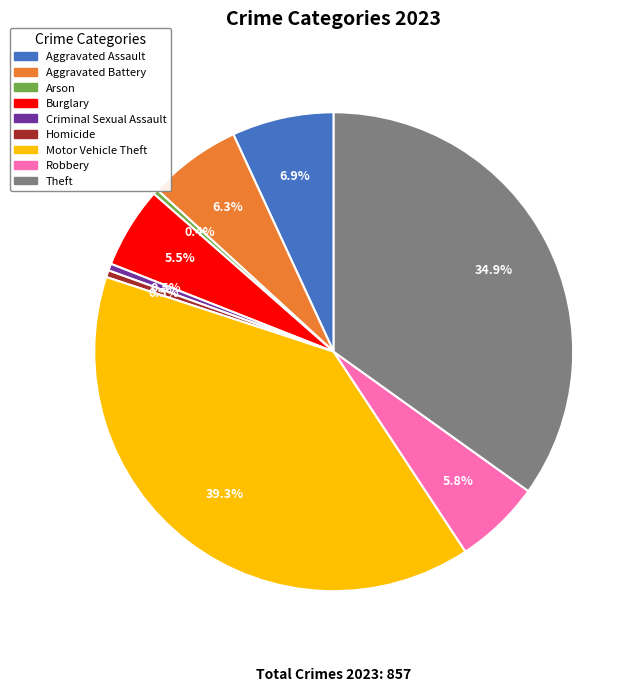

Combined, what portion of the pie is Aggravated Battery and Arson?

6.7%